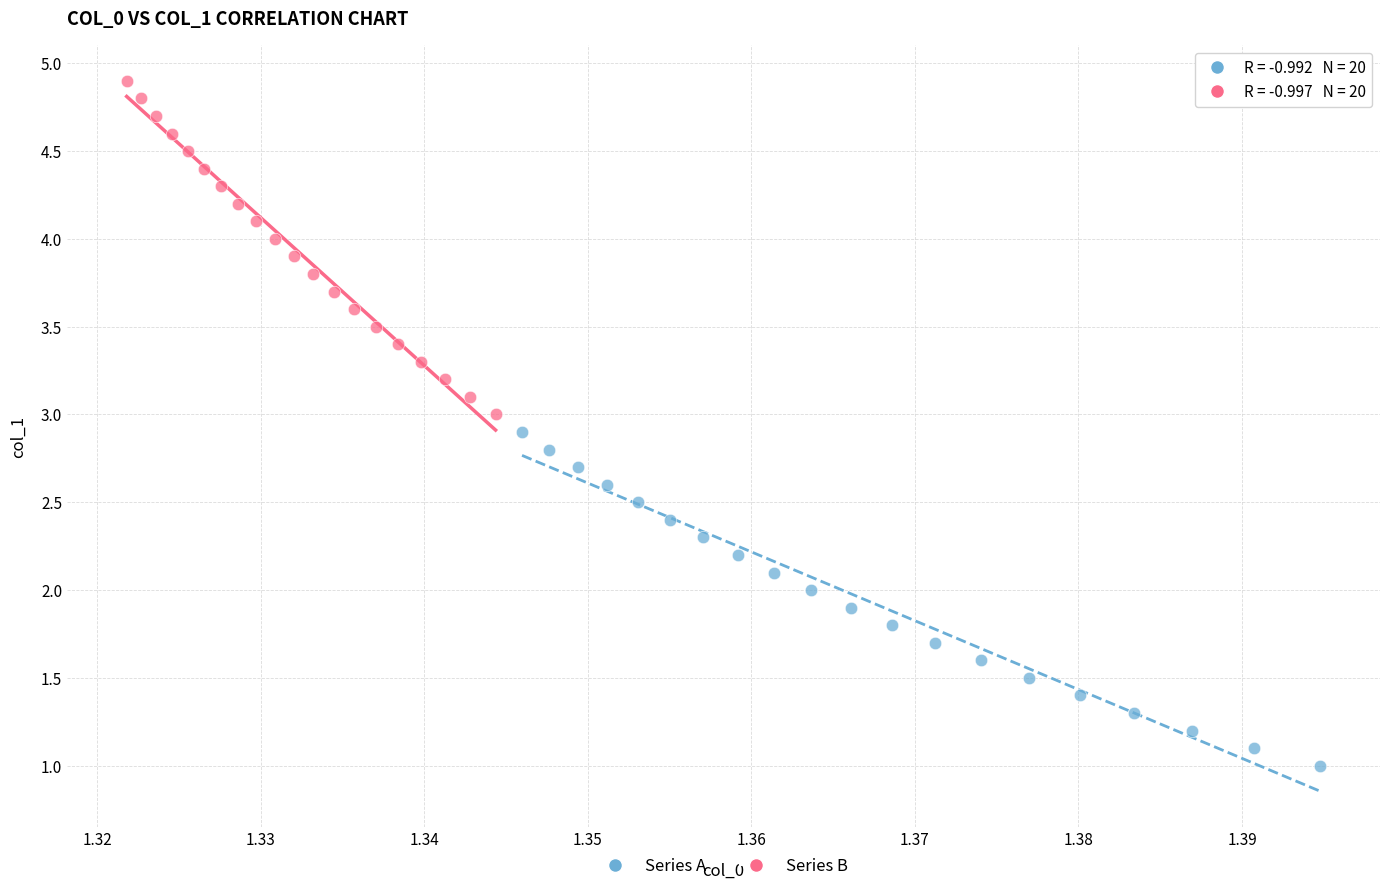

Which series reaches the minimum Y coordinate?

Series A